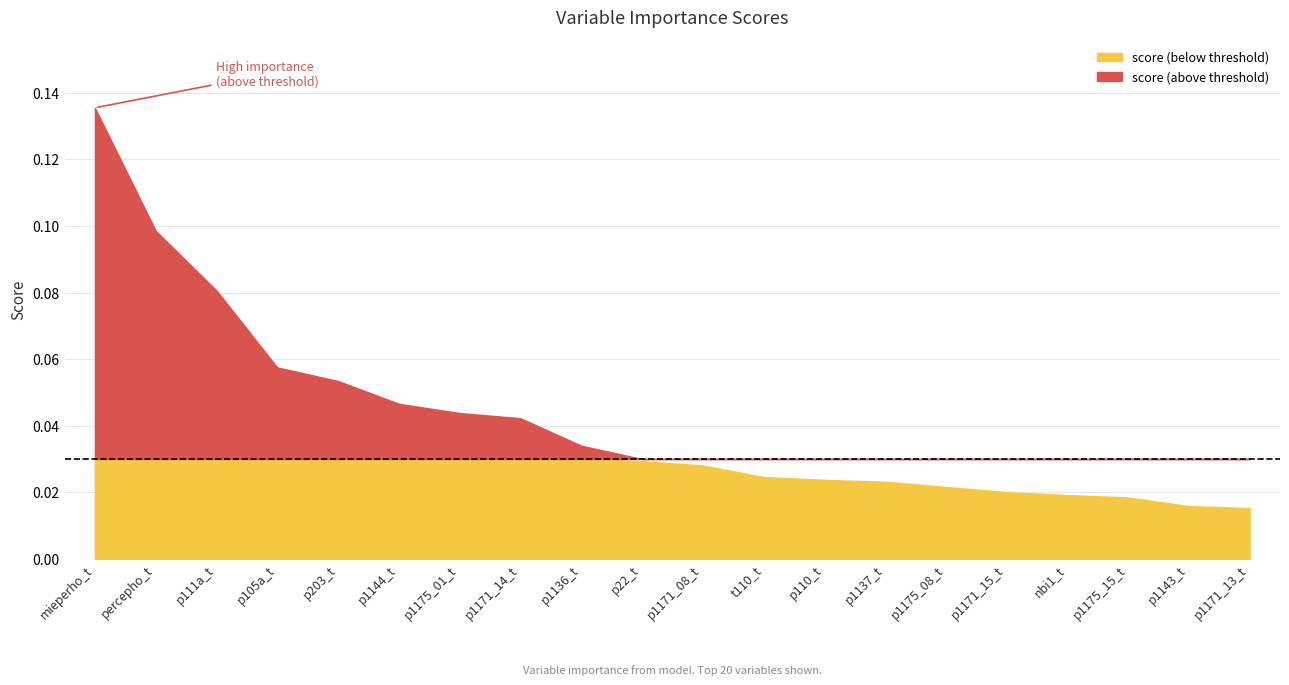

Rank the categories by value from highest to lowest.

mieperho_t, percepho_t, p111a_t, p105a_t, p203_t, p1144_t, p1175_01_t, p1171_14_t, p1136_t, p22_t, p1171_08_t, t110_t, p110_t, p1137_t, p1175_08_t, p1171_15_t, nbi1_t, p1175_15_t, p1143_t, p1171_13_t